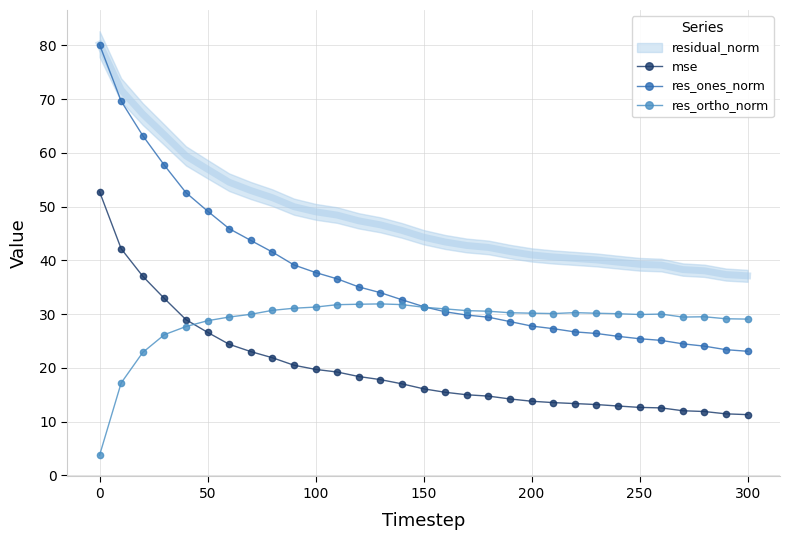

Reading left to right, extract all data points from this chart.

mse: 52.8	42.2	37.1	32.9	29.0	26.6	24.4	23.0	21.9	20.5	19.7	19.2	18.4	17.8	17.0	16.1	15.5	15.0	14.7	14.2	13.8	13.5	13.4	13.2	12.9	12.6	12.6	12.0	11.9	11.4	11.3
res_ones_norm: 80.2	69.6	63.2	57.7	52.6	49.2	45.9	43.7	41.6	39.2	37.7	36.6	35.1	34.0	32.7	31.4	30.4	29.8	29.4	28.6	27.8	27.3	26.7	26.4	25.9	25.4	25.1	24.5	24.0	23.4	23.1
res_ortho_norm: 3.7	17.2	22.9	26.2	27.7	28.8	29.5	30.0	30.7	31.1	31.3	31.8	31.8	31.9	31.8	31.3	31.0	30.7	30.5	30.3	30.2	30.1	30.3	30.2	30.1	29.9	30.0	29.5	29.5	29.1	29.1